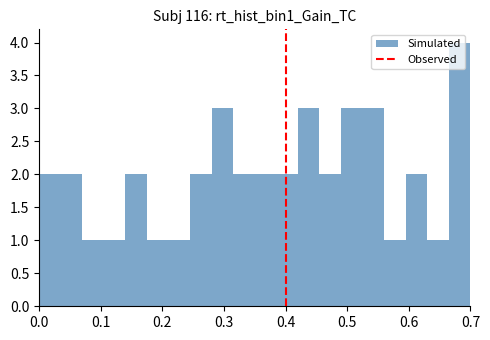

Read against the x-axis, roughly where is the centre of the tallest bar?

0.68